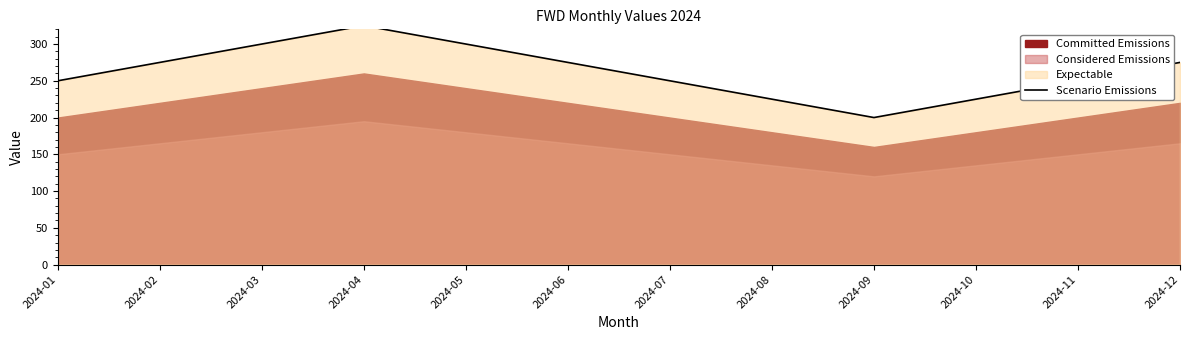

How many points are lower than both their immediate neighbors (excluding endpoints)?

1